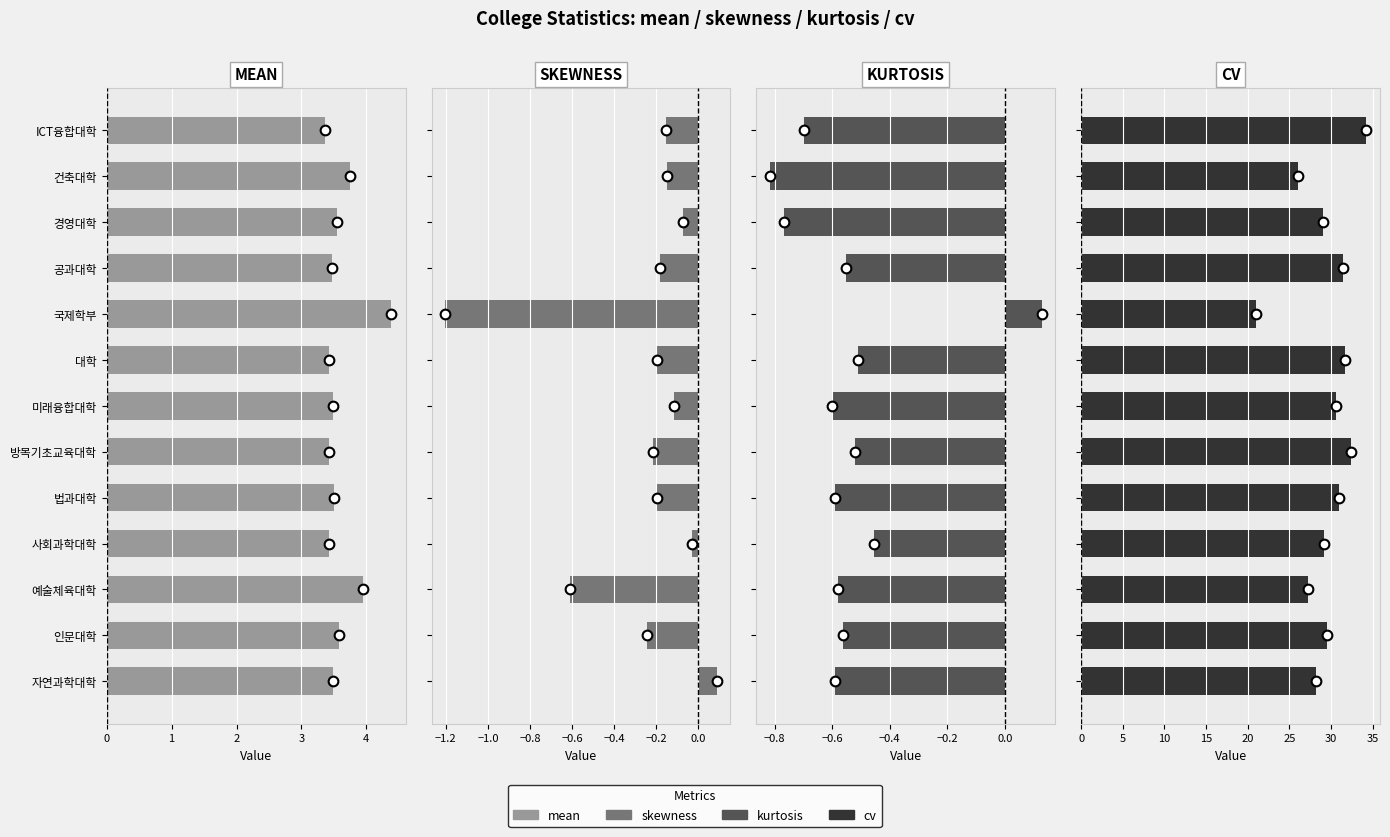

What is the difference between the maximum and minimum values in the cv series?

13.2